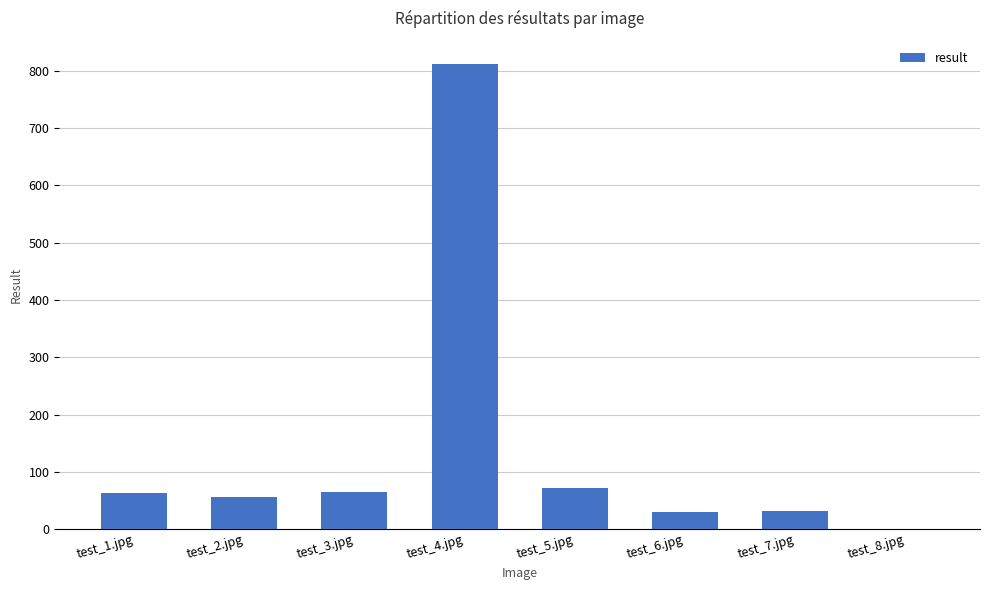

What is the sum of all values?

1128